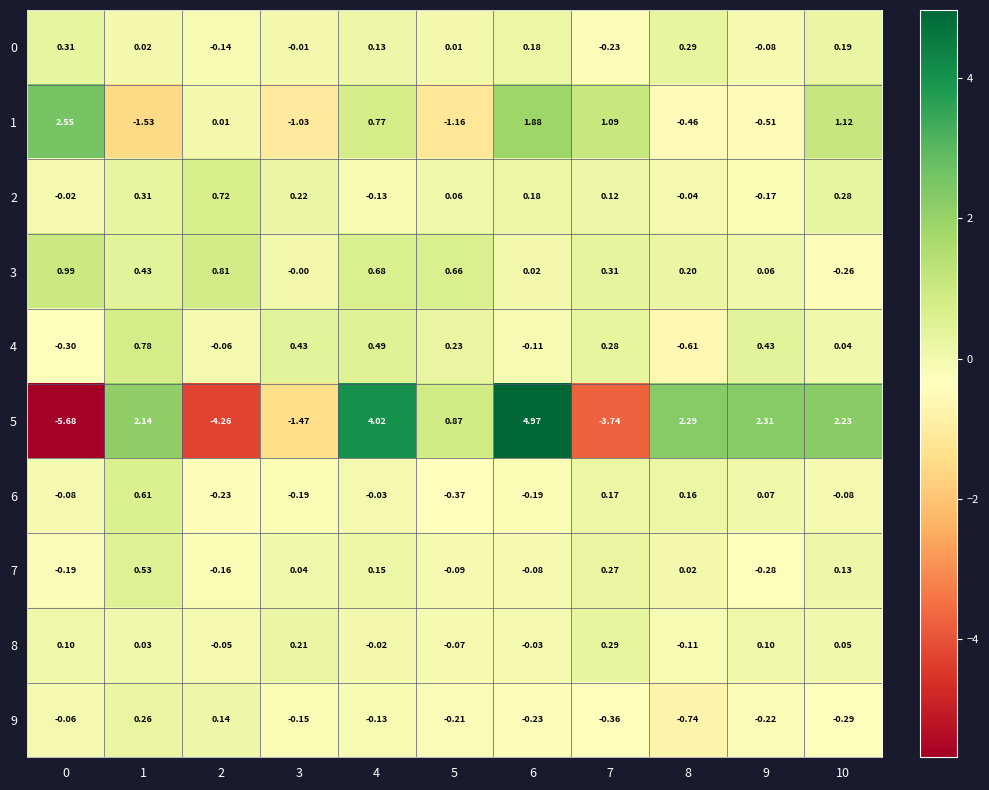

Is the value of 5 at 7 greater than the value of 9 at 8?

No